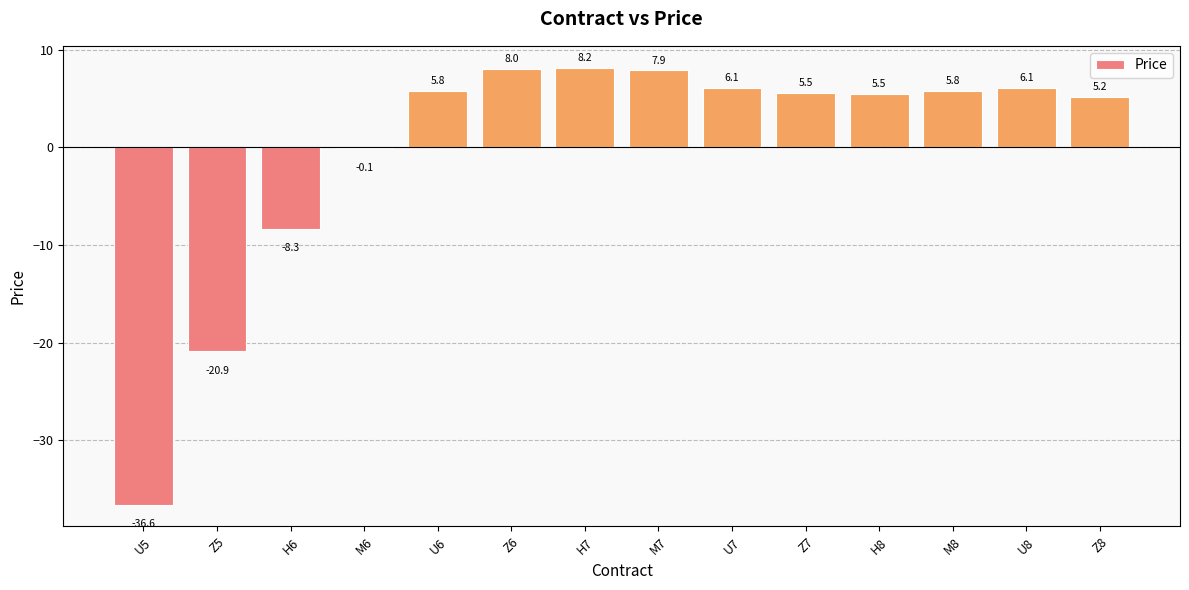

Read the value at H6.

-8.3